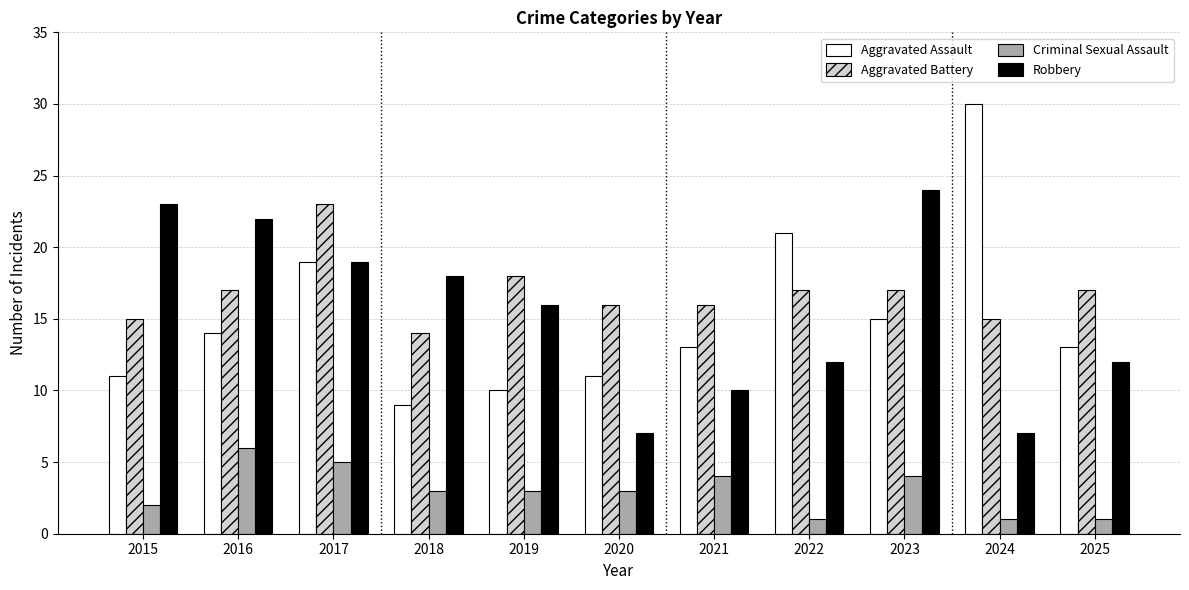

Which series has the largest range (max minus min)?

Aggravated Assault